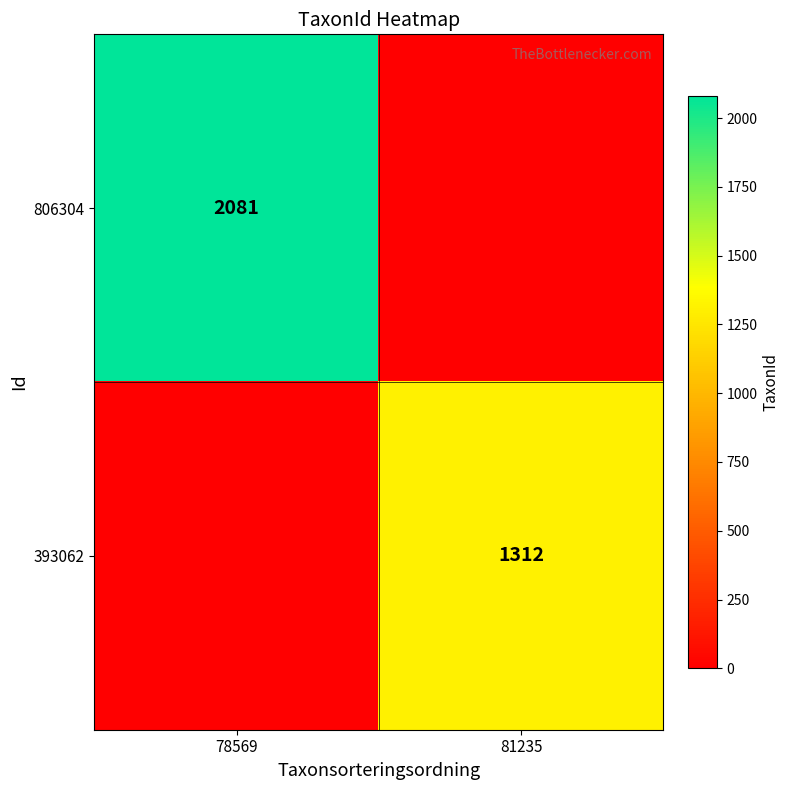

The 806304 series shows 2081 at 78569. True or false?

True